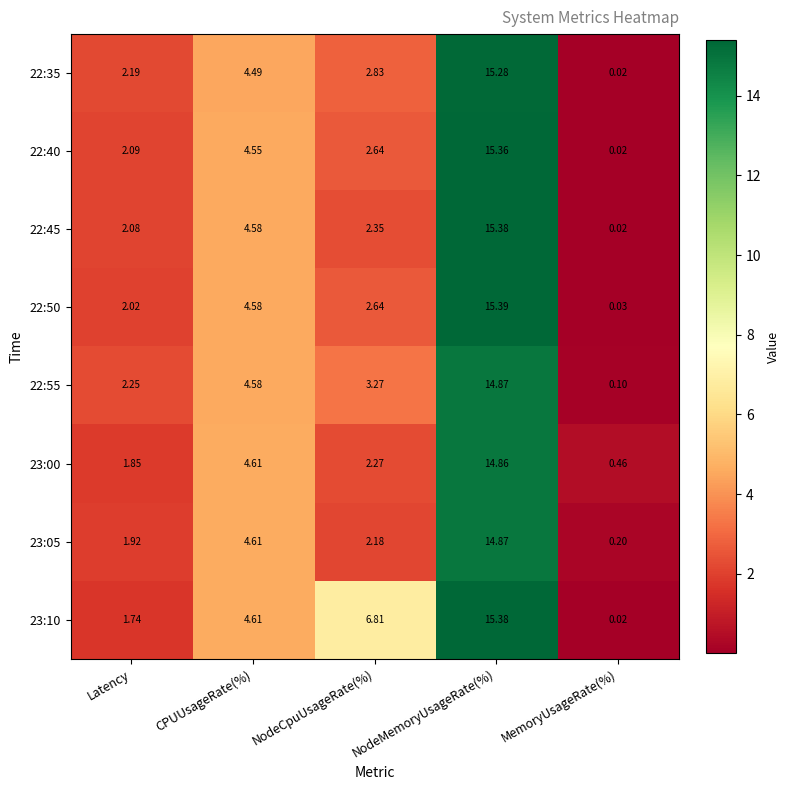

At which category does the chart reach its minimum across all series?

MemoryUsageRate(%)